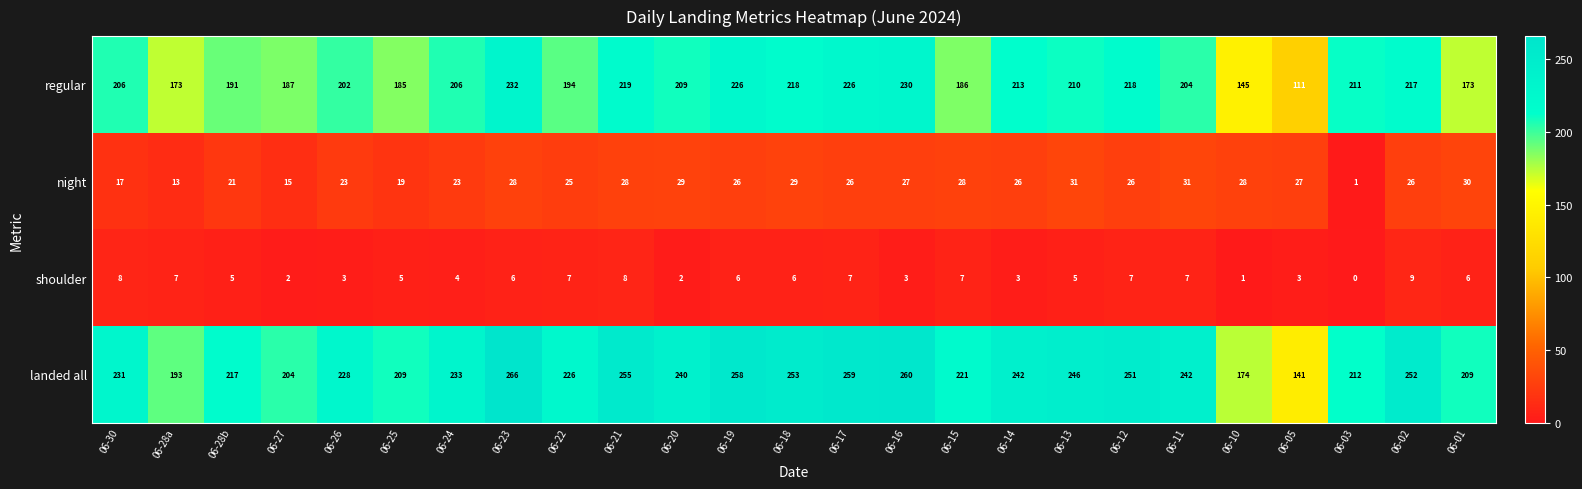

At how many categories does at least one series exceed 28?

25